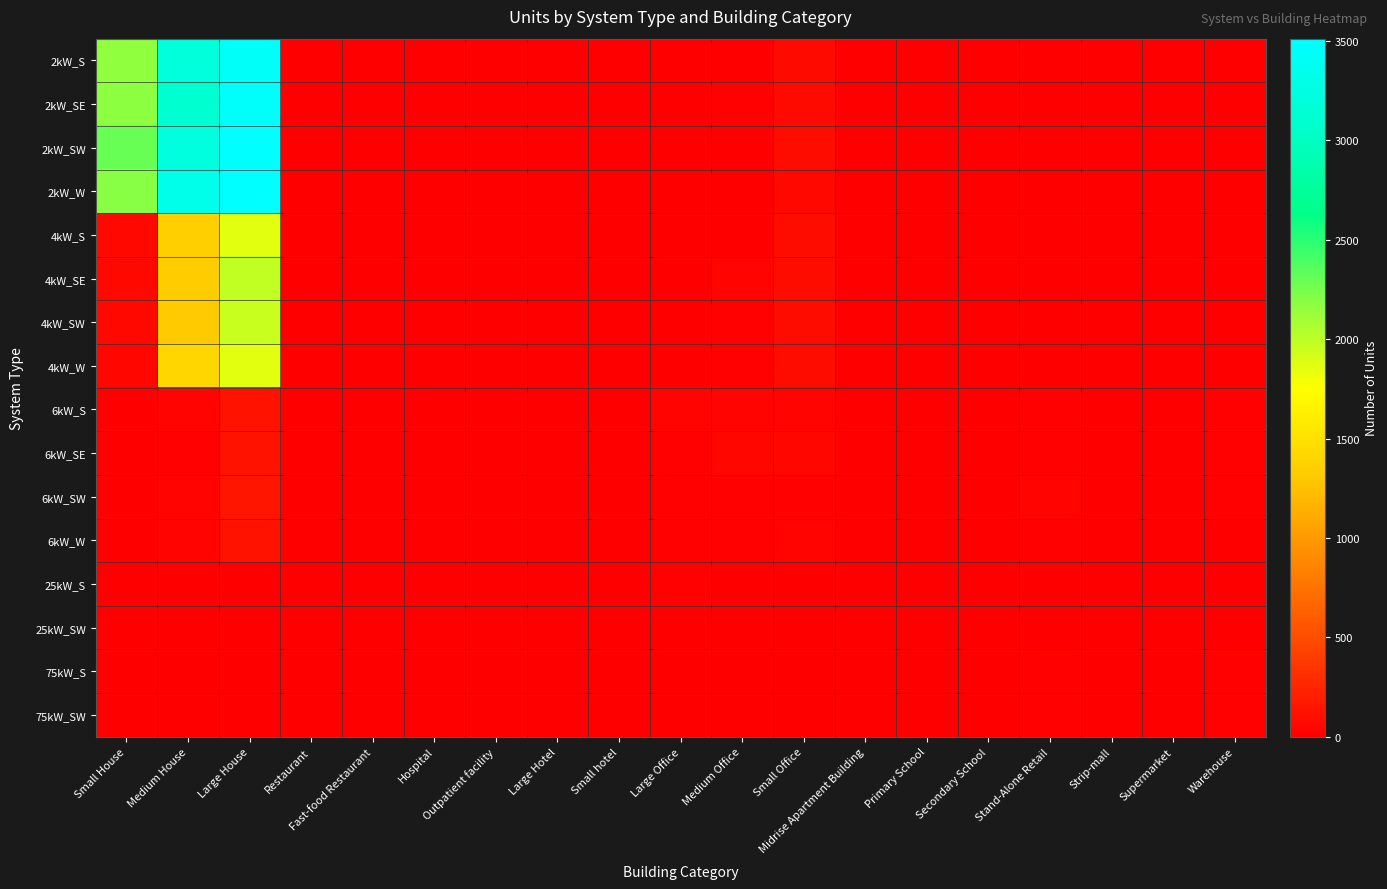

At how many categories does at least one series exceed 3176?

2